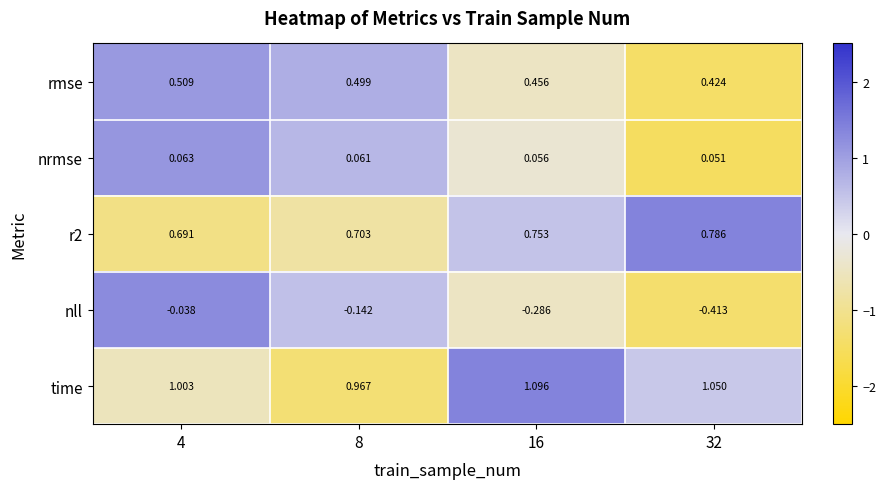

Count the number of data series in this chart.

5